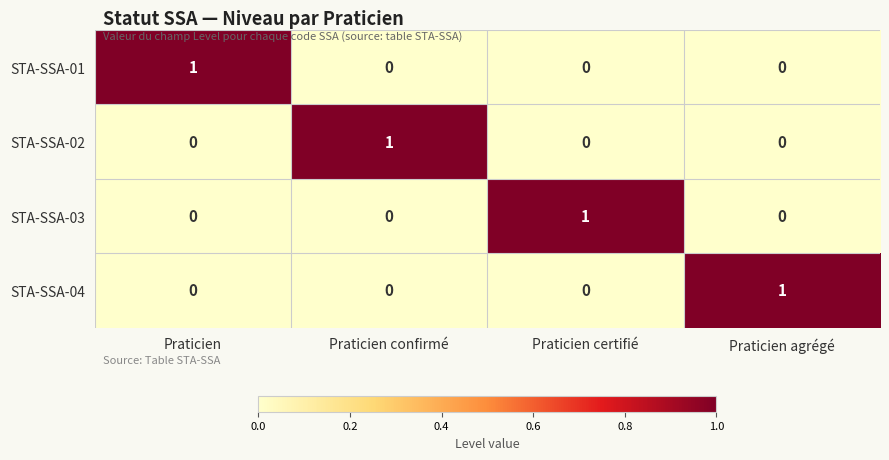

What is the greatest value displayed?

1